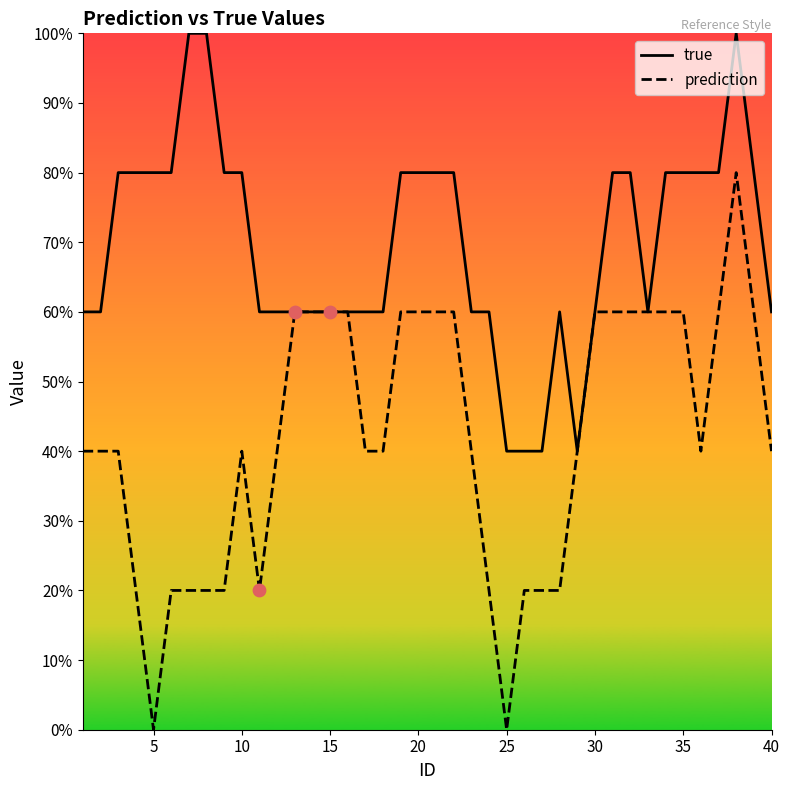

Which series reaches the maximum Y coordinate?

true